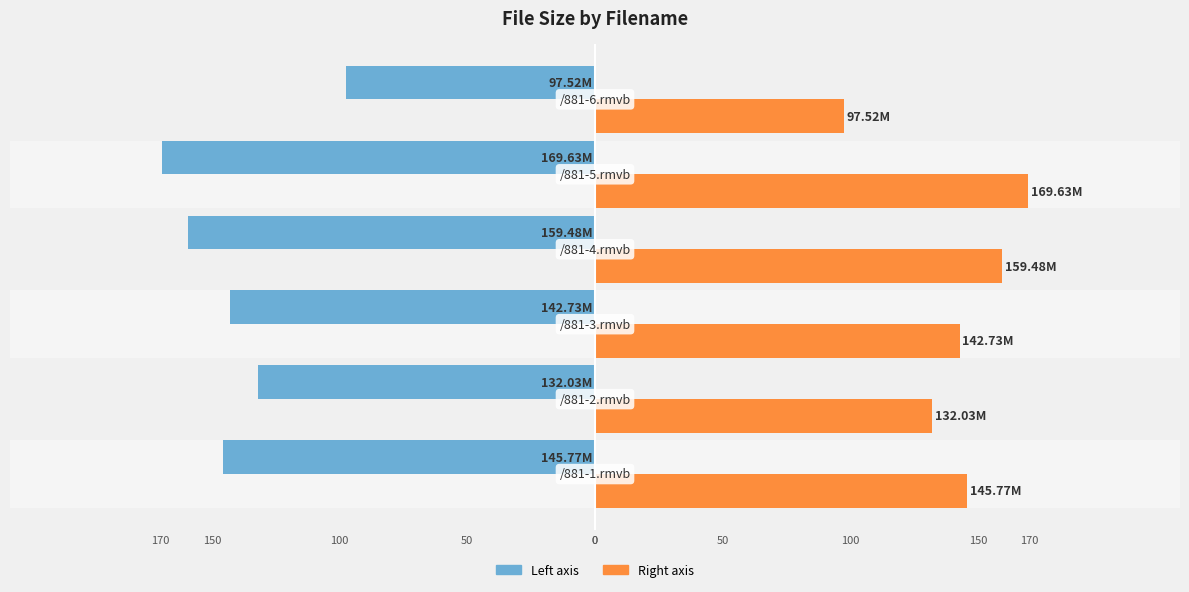

Is it true that Size (right) equals 97.5 at 0?

True